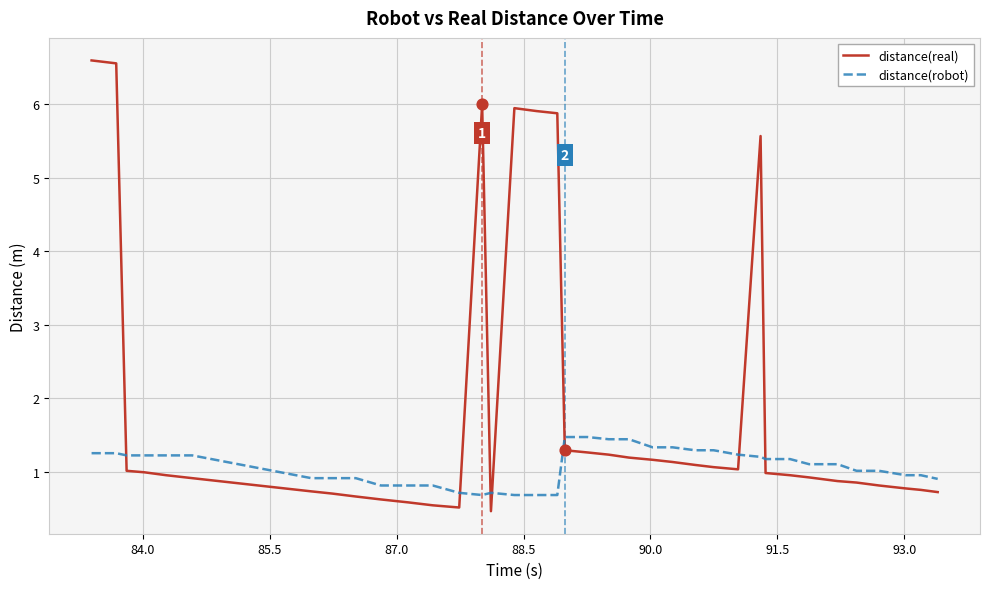

Which series has the largest total across all categories?

distance(real)